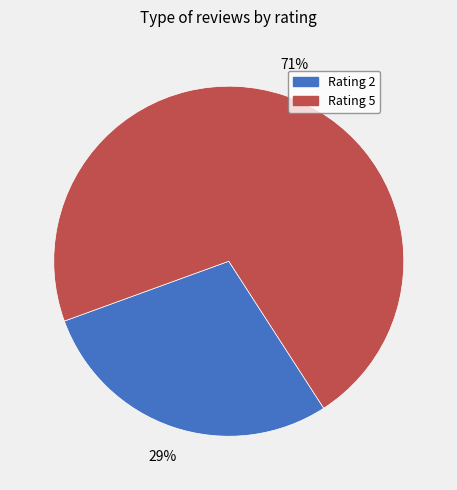

To the nearest percent, what is the average slice percentage?

50%